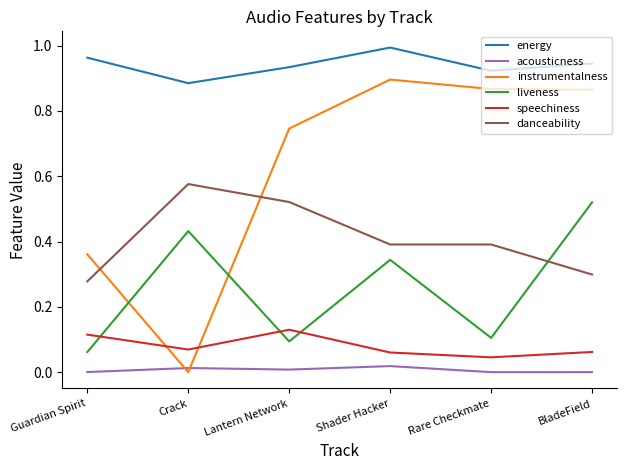

Which series changed the most between Guardian Spirit and Shader Hacker?

instrumentalness